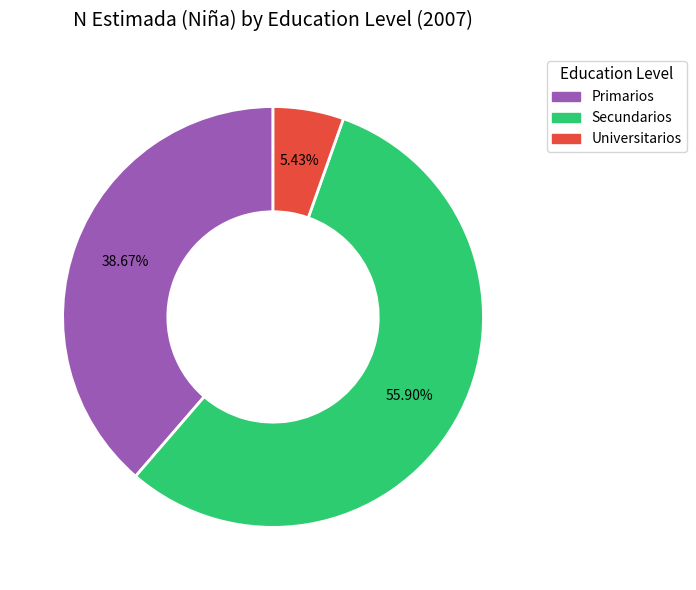

Which has a higher value, Universitarios or Primarios?

Primarios